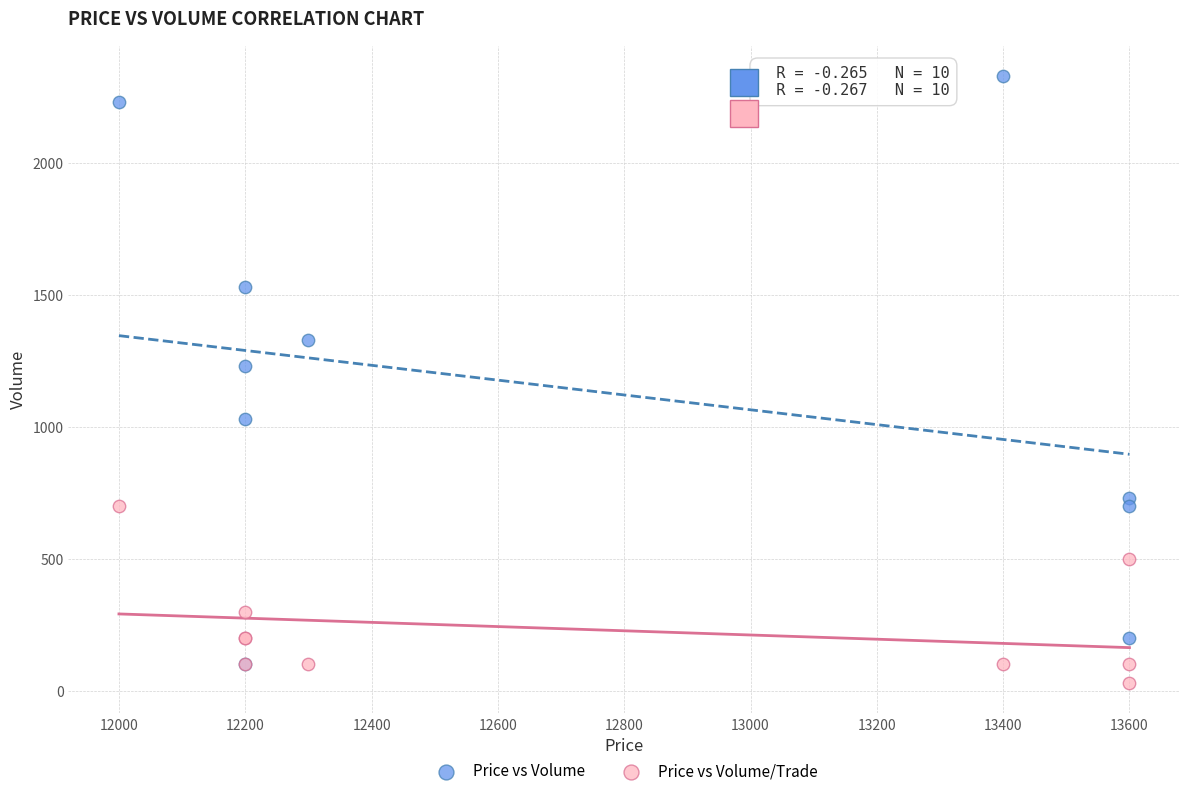

In the Price vs Volume/Trade series, what Y value is closest to 364?

300